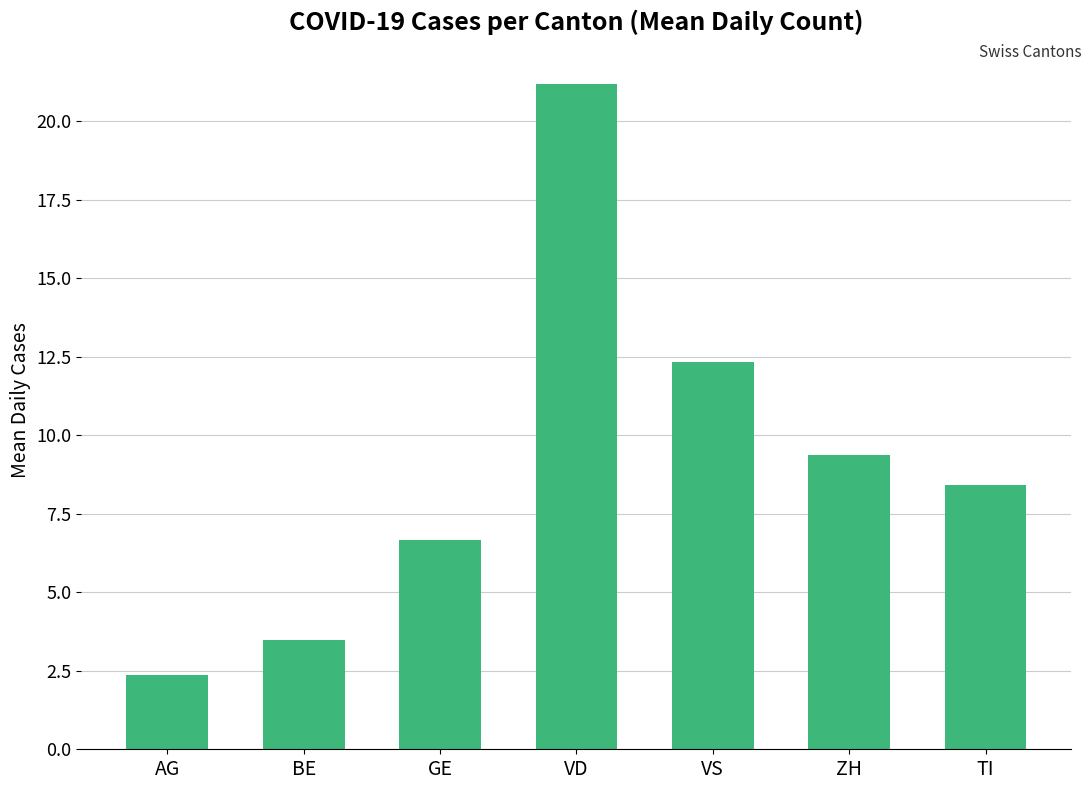

What is the label of the 7th bar from the right?

AG